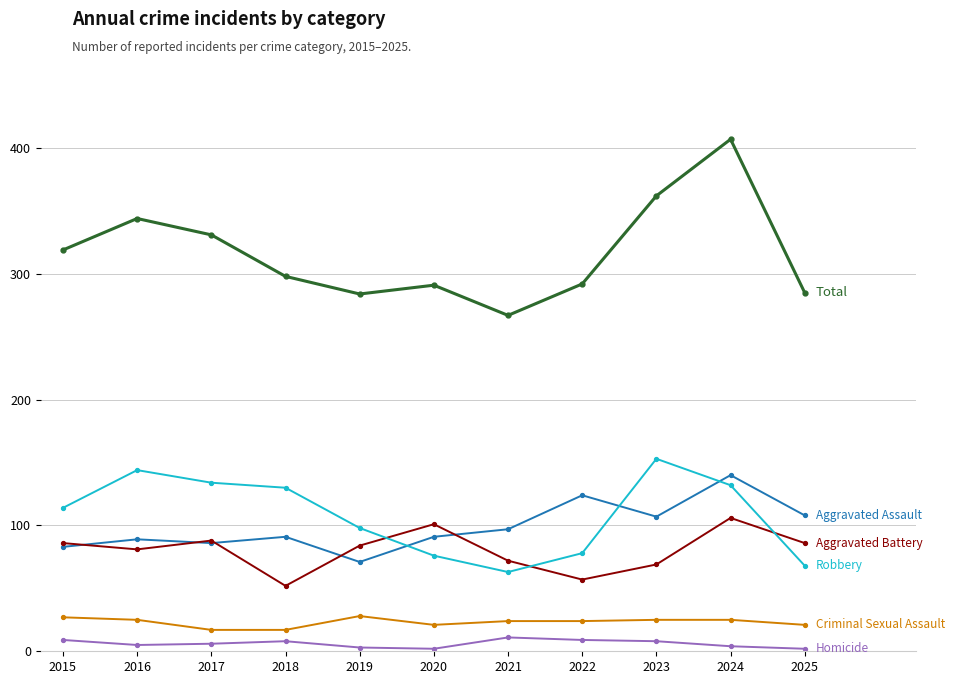

What is the total value across all series at 2021?

534